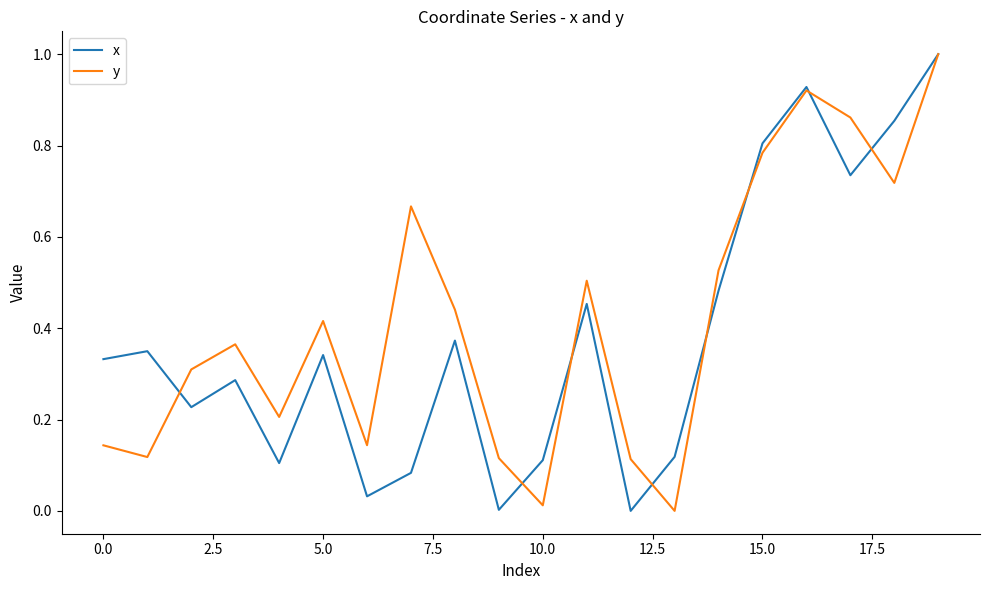

What is the greatest value displayed?

1.0